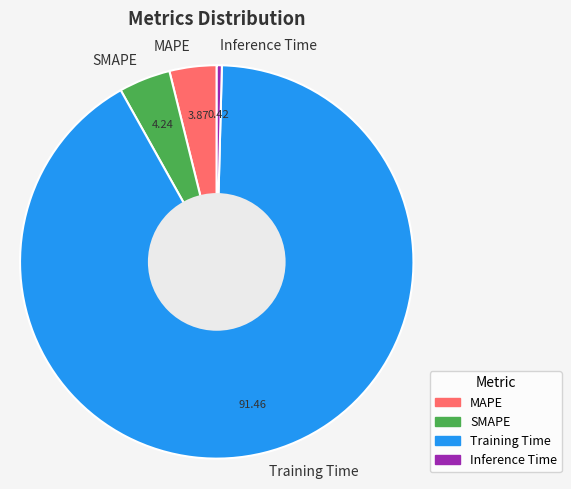

Which slice is the largest?

Training Time